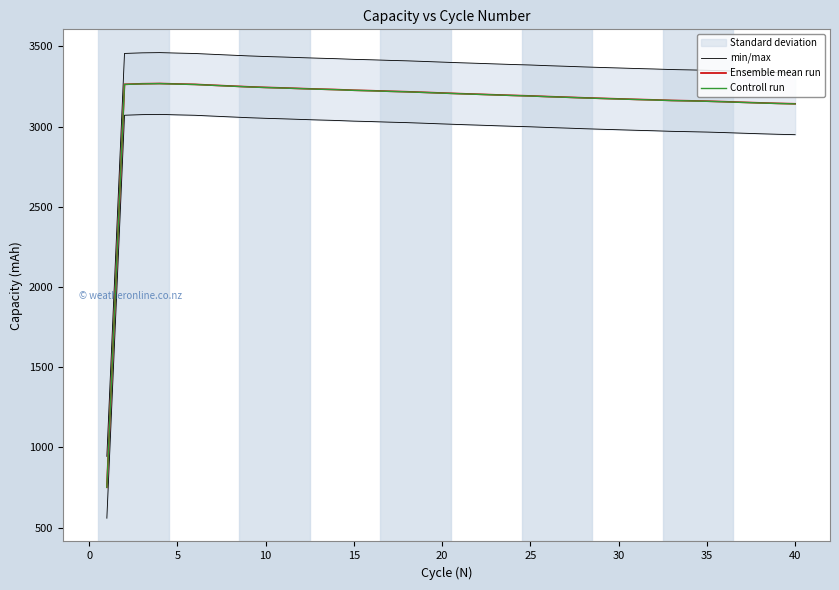

Reading left to right, what are all the values shown in this chart?

min/max: 943.6	3456.4	3460.1	3461.6	3458.6	3456.1	3450.9	3446.0	3441.1	3437.1	3434.0	3430.2	3426.8	3423.7	3419.5	3416.8	3413.2	3410.3	3406.4	3402.3	3398.4	3394.8	3391.1	3387.4	3384.3	3380.0	3376.4	3372.5	3369.0	3365.8	3362.4	3359.5	3355.9	3353.8	3351.3	3348.1	3344.4	3340.9	3337.6	3335.1
Ensemble mean run: 750.9	3263.7	3267.5	3268.9	3265.9	3263.4	3258.3	3253.4	3248.5	3244.5	3241.3	3237.6	3234.1	3231.1	3226.9	3224.1	3220.6	3217.6	3213.7	3209.7	3205.7	3202.2	3198.4	3194.8	3191.6	3187.3	3183.7	3179.8	3176.3	3173.1	3169.8	3166.9	3163.3	3161.1	3158.7	3155.5	3151.8	3148.3	3145.0	3142.5
Controll run: 750.8	3263.1	3266.8	3268.3	3265.3	3262.7	3257.6	3252.7	3247.8	3243.8	3240.7	3236.9	3233.4	3230.4	3226.2	3223.5	3219.9	3217.0	3213.1	3209.0	3205.1	3201.5	3197.8	3194.1	3191.0	3186.7	3183.1	3179.2	3175.7	3172.5	3169.1	3166.2	3162.6	3160.5	3158.1	3154.8	3151.1	3147.6	3144.3	3141.9